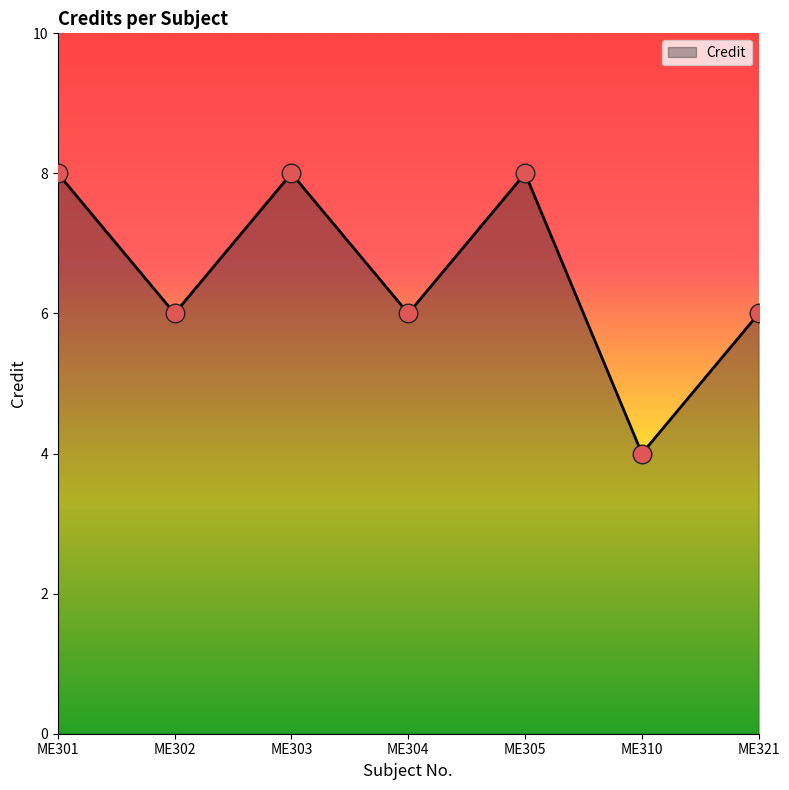

What is the change in value from ME305 to ME321?

-2